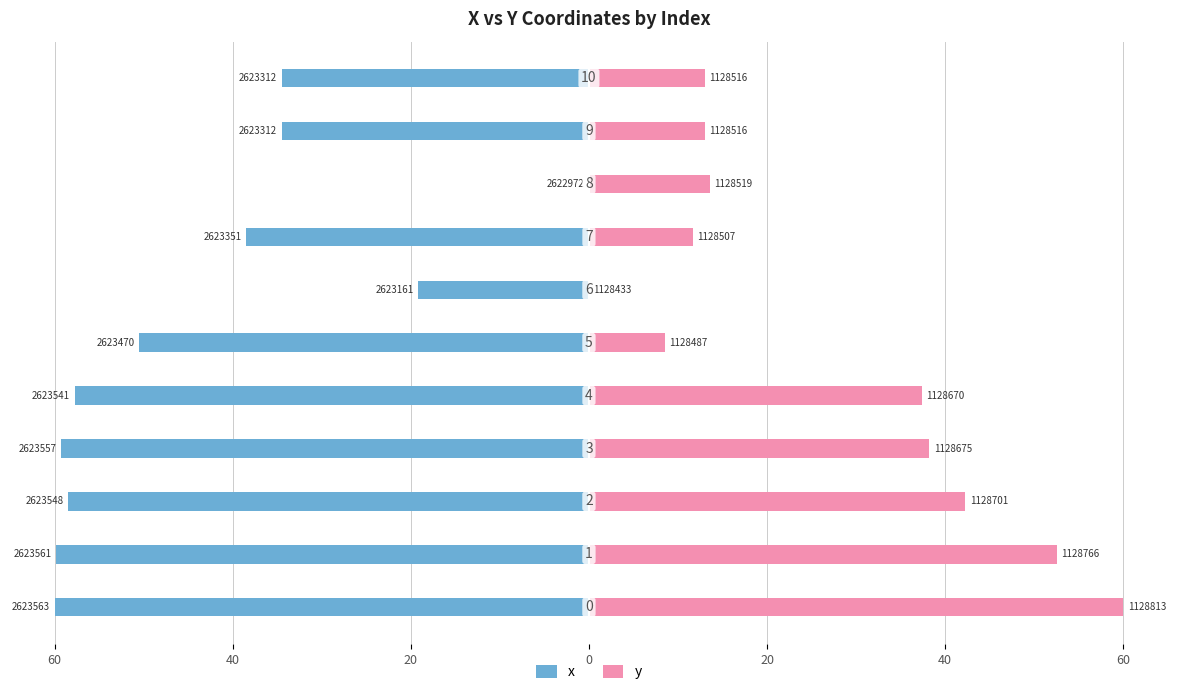

Is it true that y equals 13.0 at 9?

True